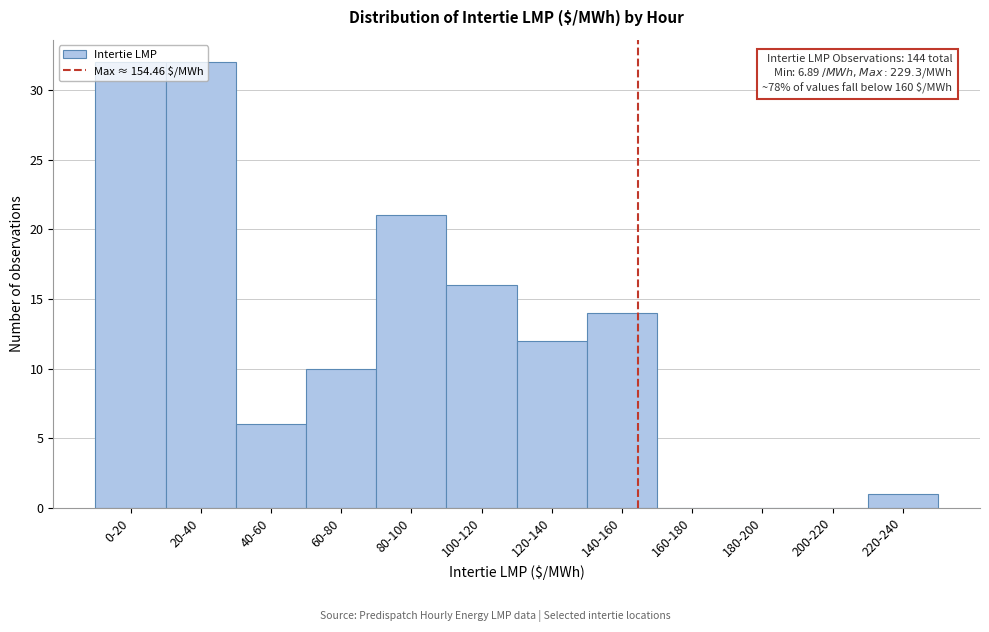

What is the sum of all values?

144